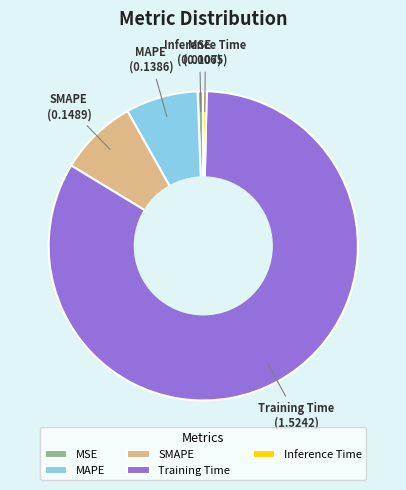

Do Training Time and MAPE together represent more than half of the pie?

Yes